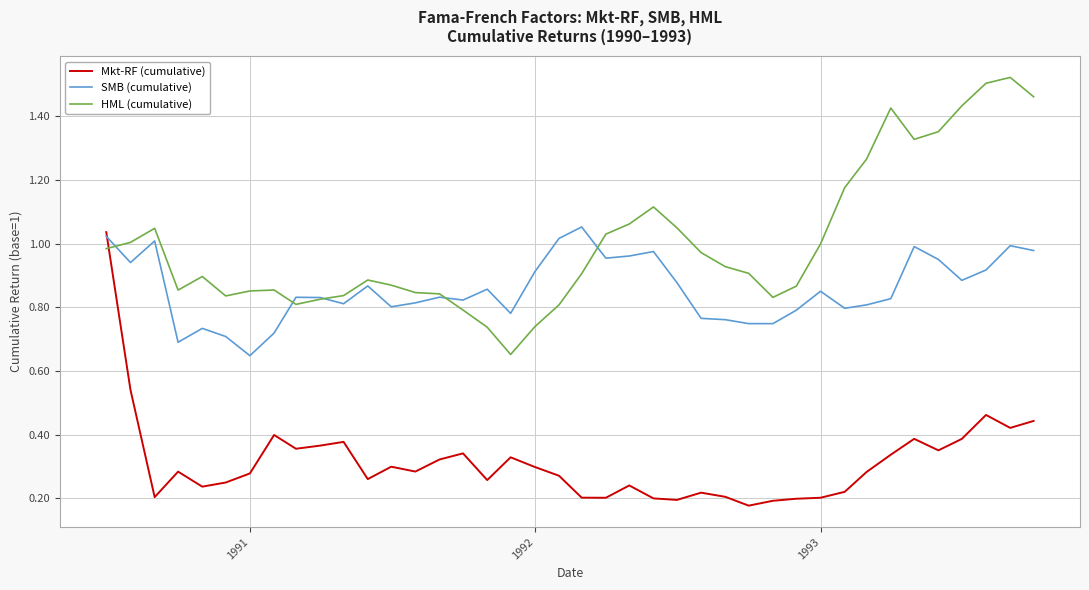

List the series in order of their overall mean, lowest first.

Mkt-RF (cumulative), SMB (cumulative), HML (cumulative)